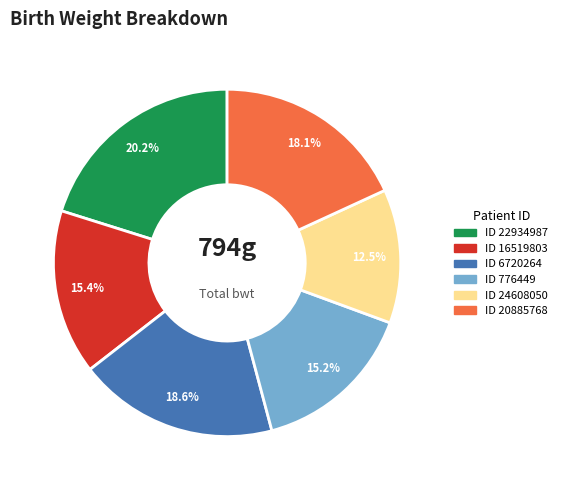

How many slices are in this pie chart?

6